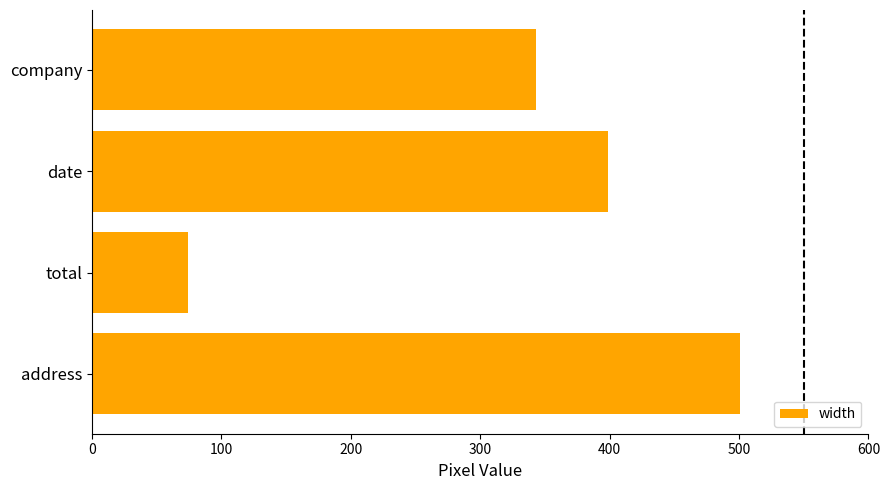

What is the label of the 1st bar from the bottom?

address